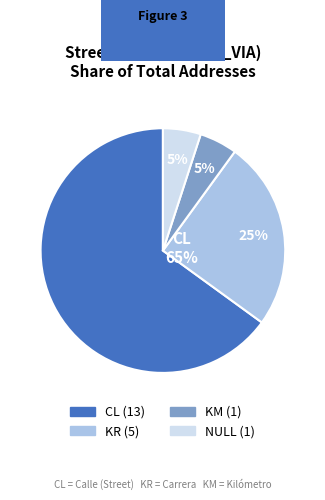

What portion of the pie excludes KR?

75.0%